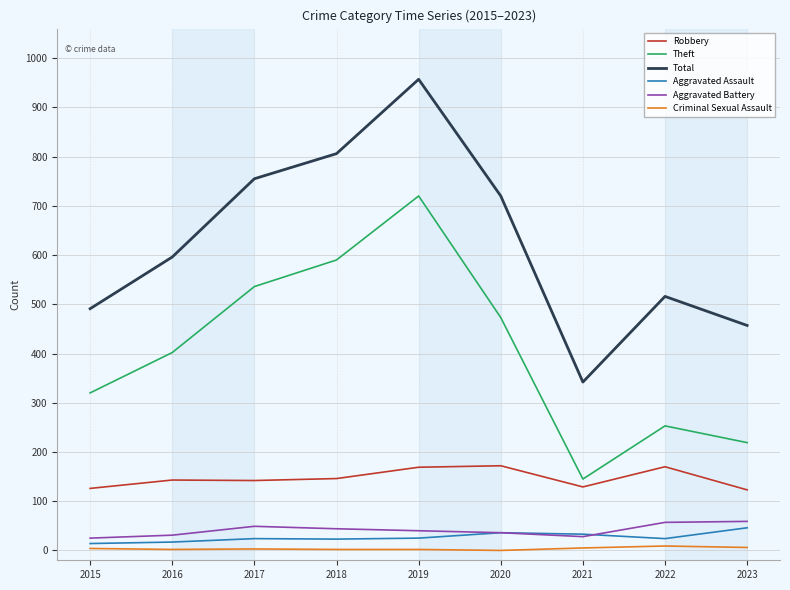

Which label corresponds to the largest value in the chart?

2019